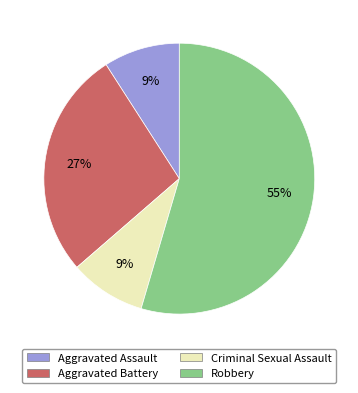

To the nearest percent, what is the average slice percentage?

25%